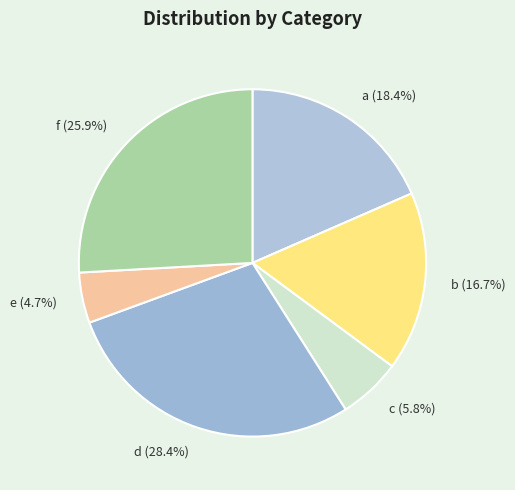

To the nearest percent, what is the difference between the c and b slice percentages?

11%